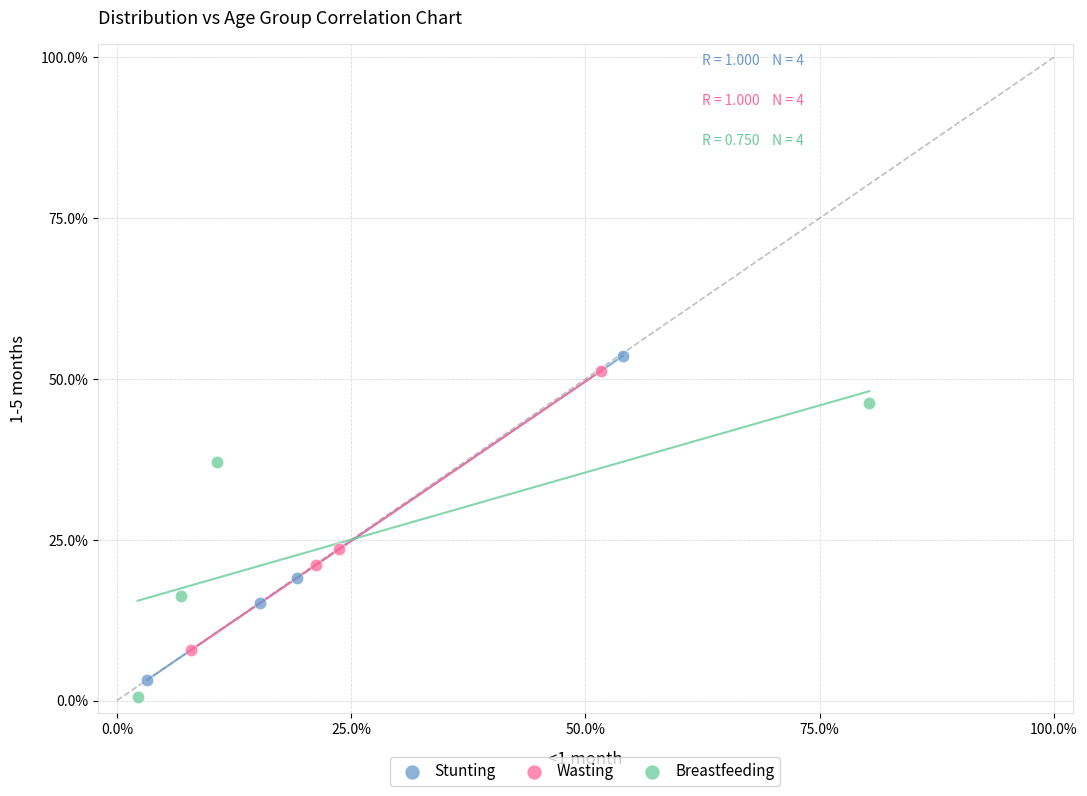

Which series reaches the maximum Y coordinate?

Stunting